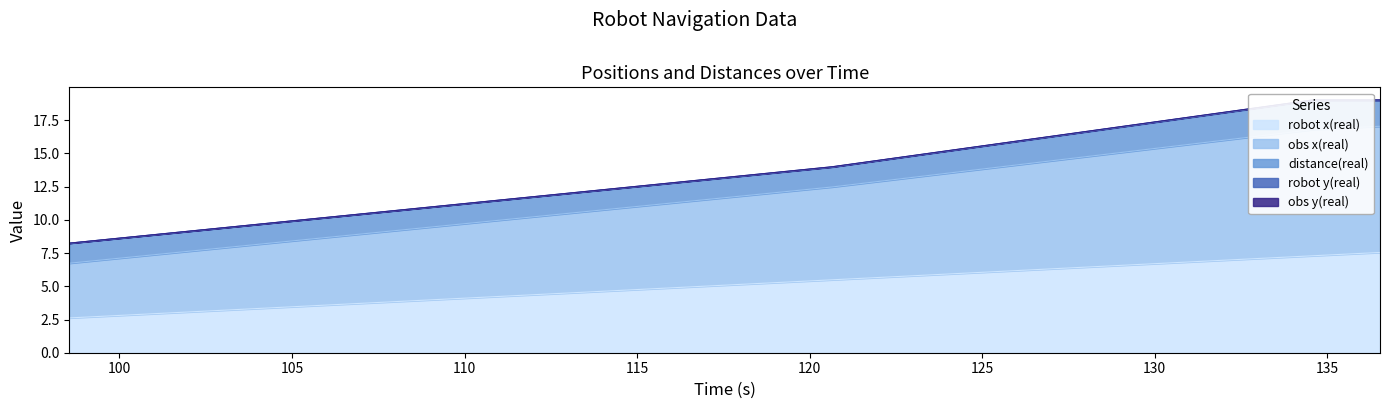

What is the lowest value of the robot x(real) series?

2.6